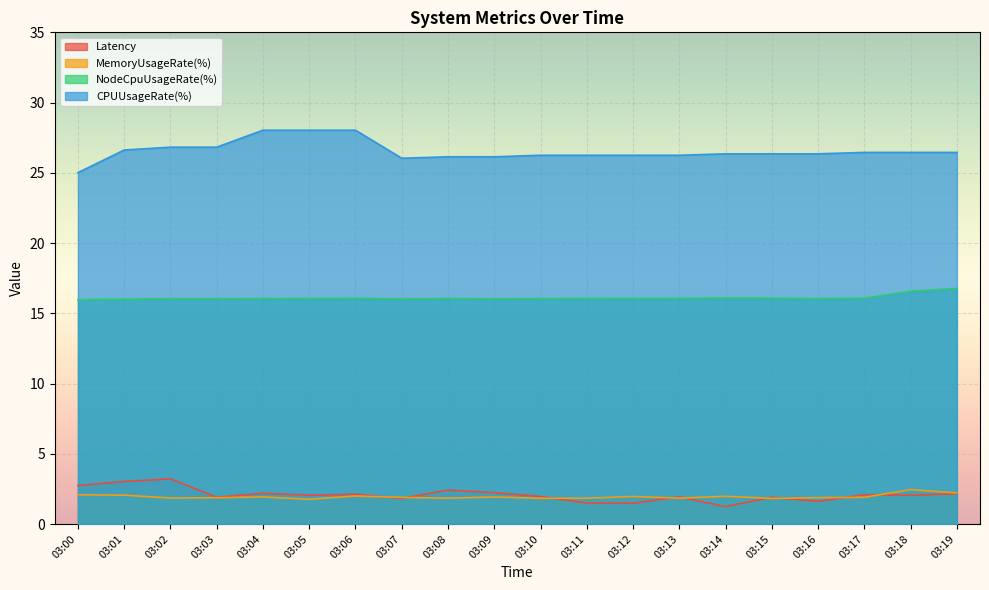

Read the Latency value at 03:11.

1.5